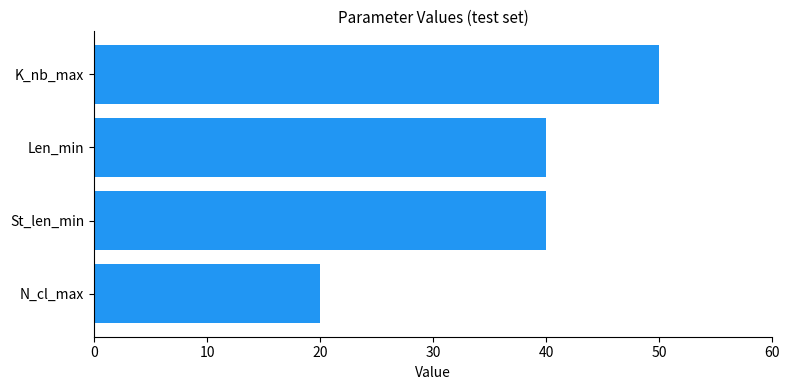

Is it true that the value at Len_min is 40?

True